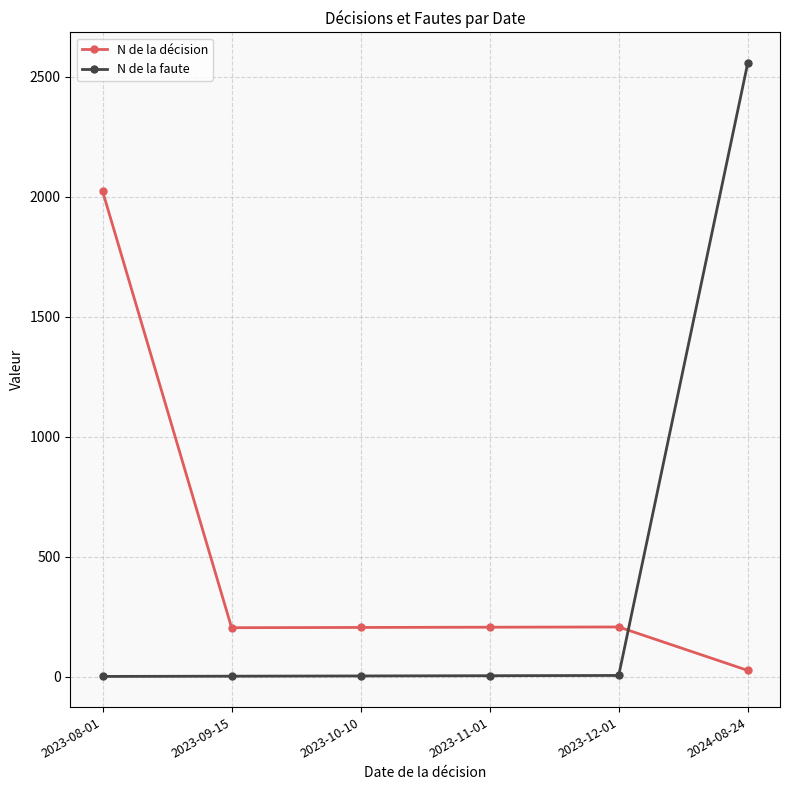

What is the maximum value for N de la décision?

2023